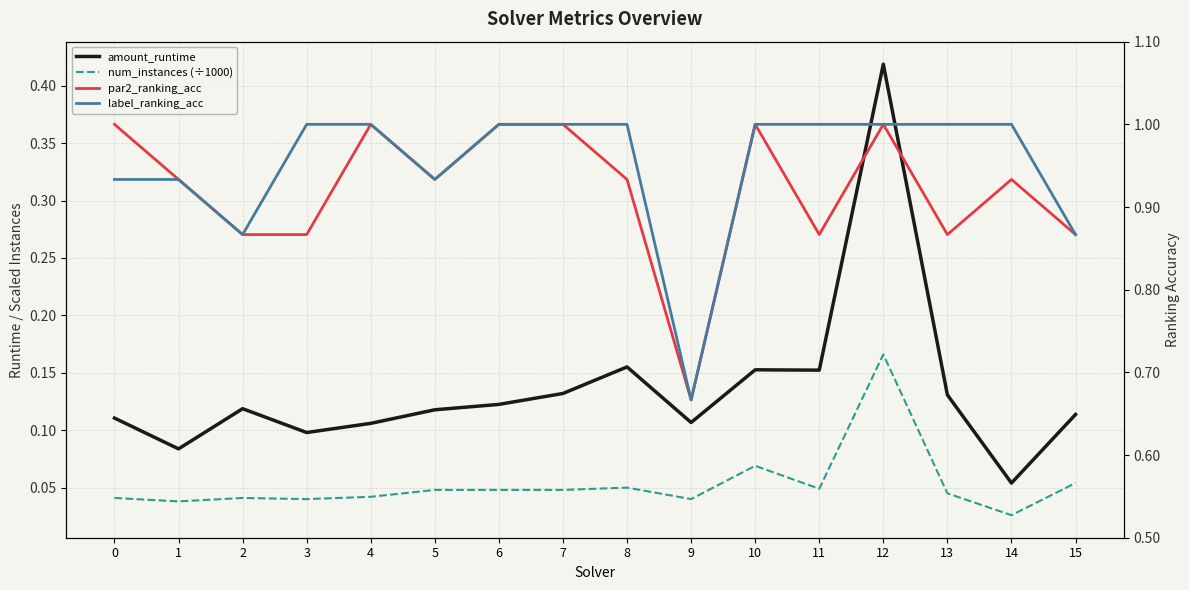

Reading left to right, what are all the values shown in this chart?

amount_runtime: 0=0.1	1=0.1	2=0.1	3=0.1	4=0.1	5=0.1	6=0.1	7=0.1	8=0.2	9=0.1	10=0.2	11=0.2	12=0.4	13=0.1	14=0.1	15=0.1
num_instances (÷1000): 0=0.0	1=0.0	2=0.0	3=0.0	4=0.0	5=0.0	6=0.0	7=0.0	8=0.1	9=0.0	10=0.1	11=0.0	12=0.2	13=0.0	14=0.0	15=0.1
par2_ranking_acc: 0=1.0	1=0.9	2=0.9	3=0.9	4=1.0	5=0.9	6=1.0	7=1.0	8=0.9	9=0.7	10=1.0	11=0.9	12=1.0	13=0.9	14=0.9	15=0.9
label_ranking_acc: 0=0.9	1=0.9	2=0.9	3=1.0	4=1.0	5=0.9	6=1.0	7=1.0	8=1.0	9=0.7	10=1.0	11=1.0	12=1.0	13=1.0	14=1.0	15=0.9